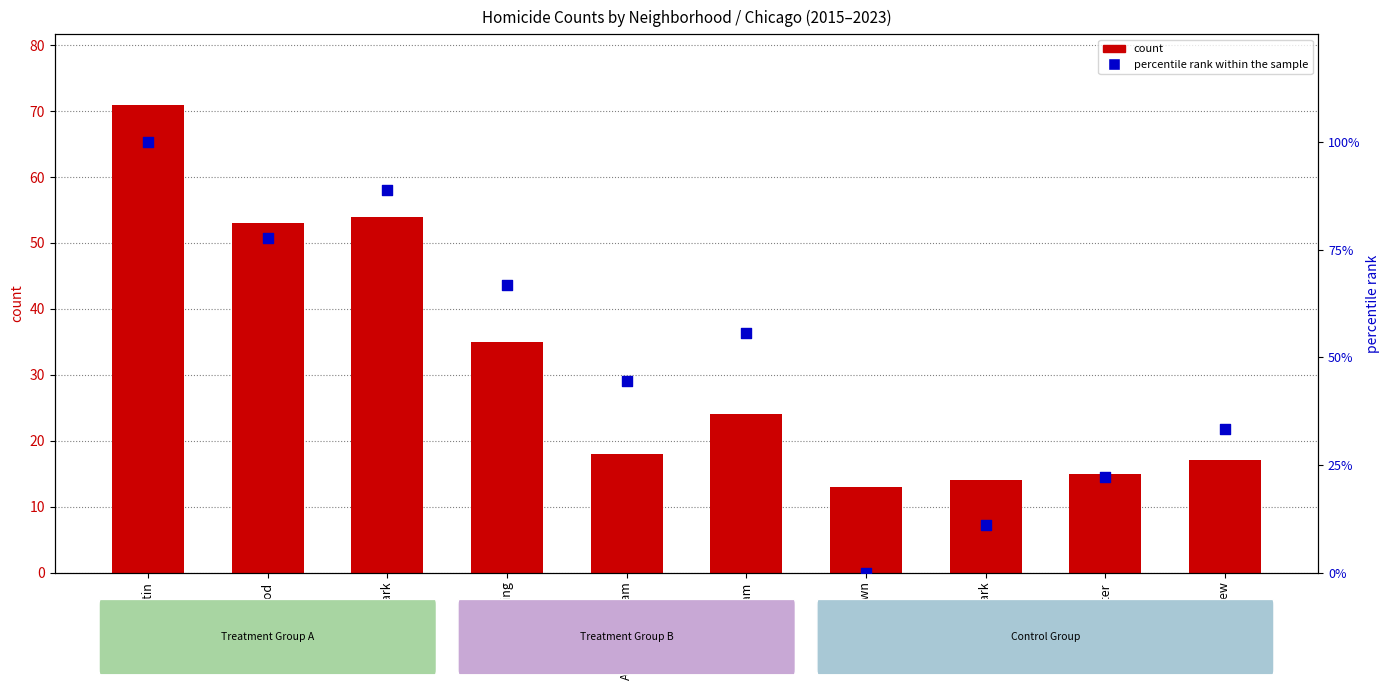

At how many categories does at least one series exceed 65?

4